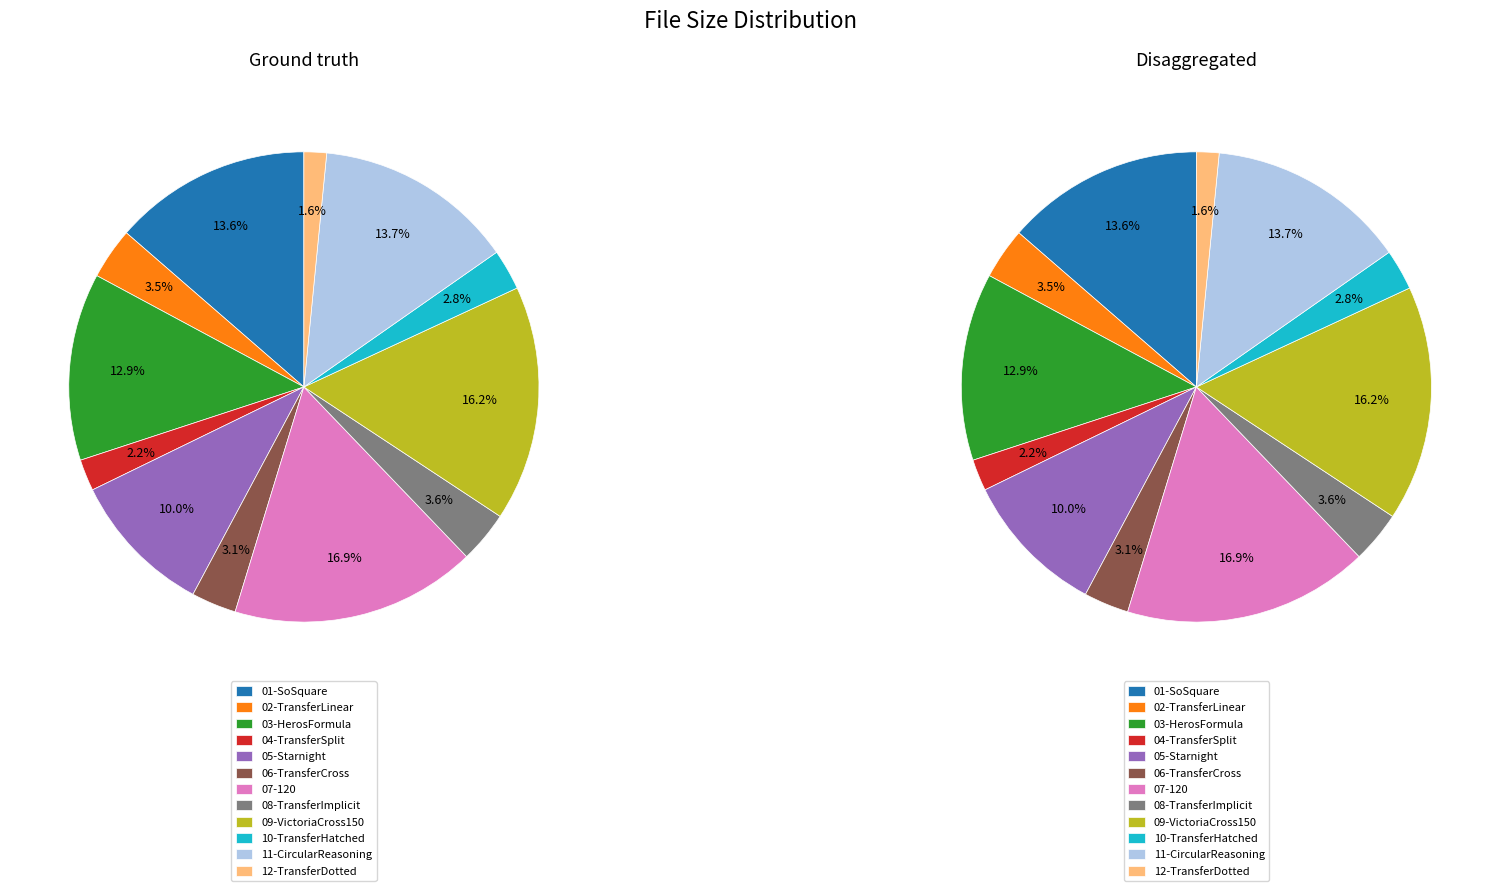

Does /06-TransferCross.flac represent more than half of the total?

No